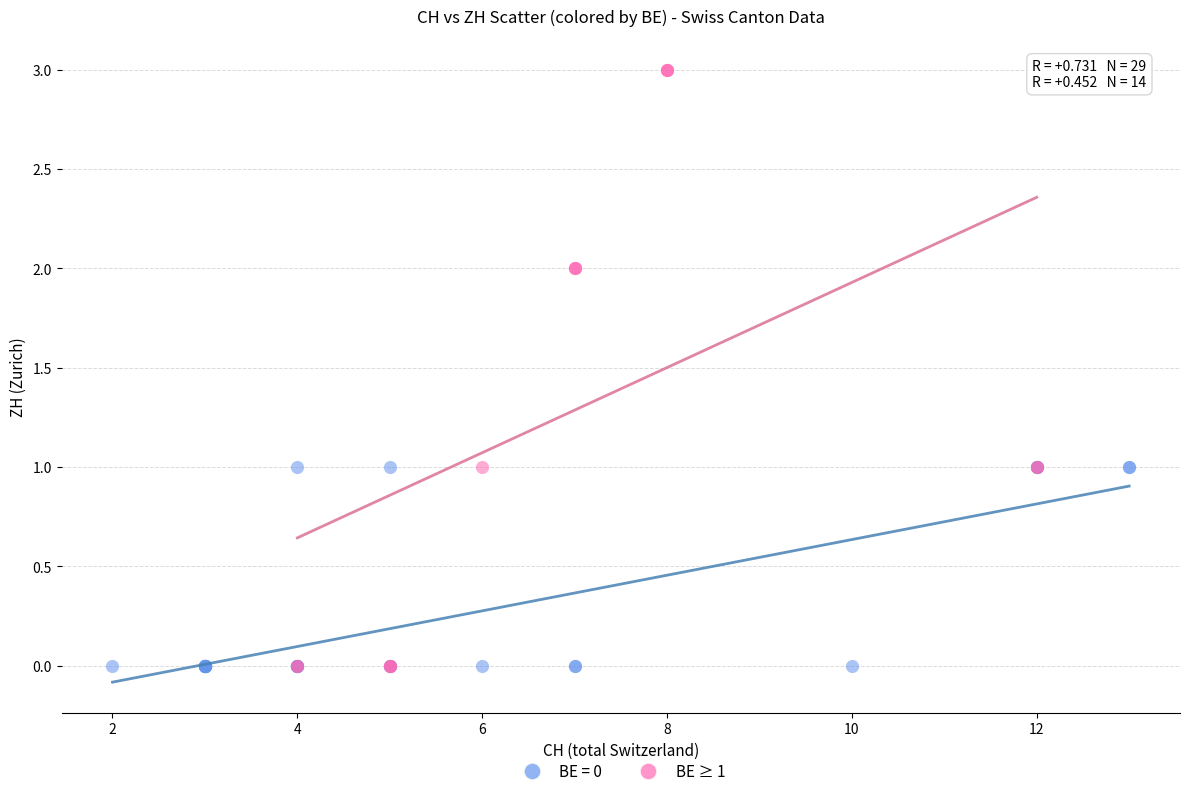

Which series has the largest Y range (max minus min)?

BE ≥ 1